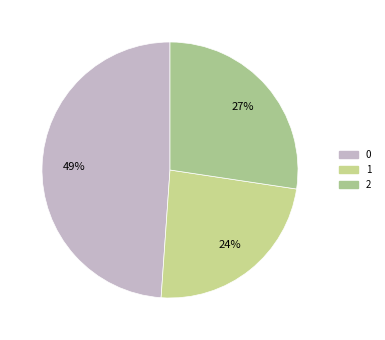

What percentage is the 2 slice, to the nearest percent?

27%